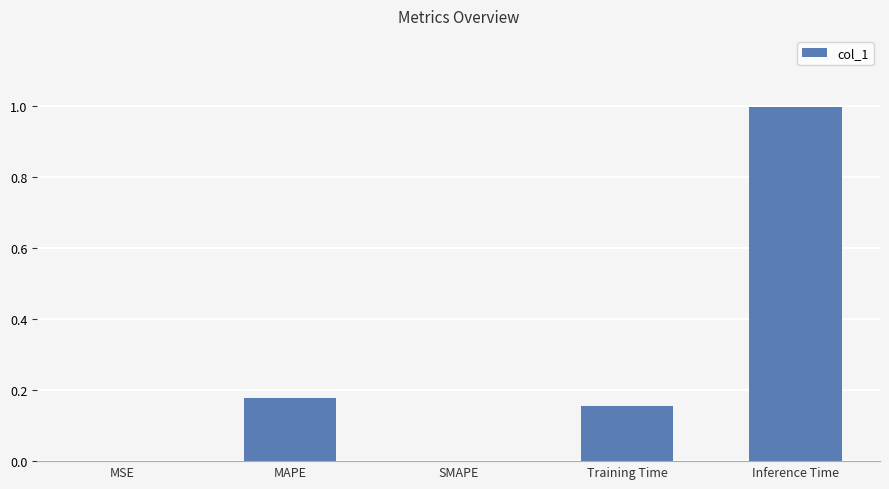

Which category has the highest value across all series?

Inference Time